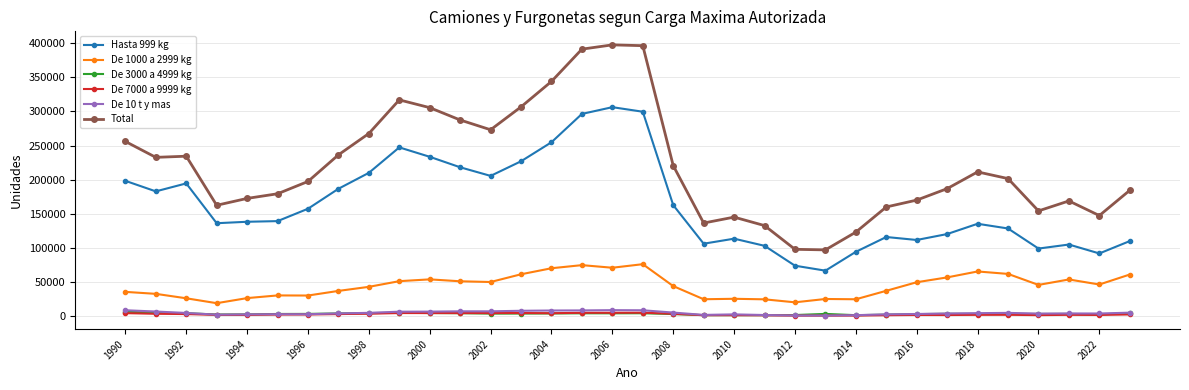

True or false: De 1000 a 2999 kg and De 7000 a 9999 kg cross at least once.

False